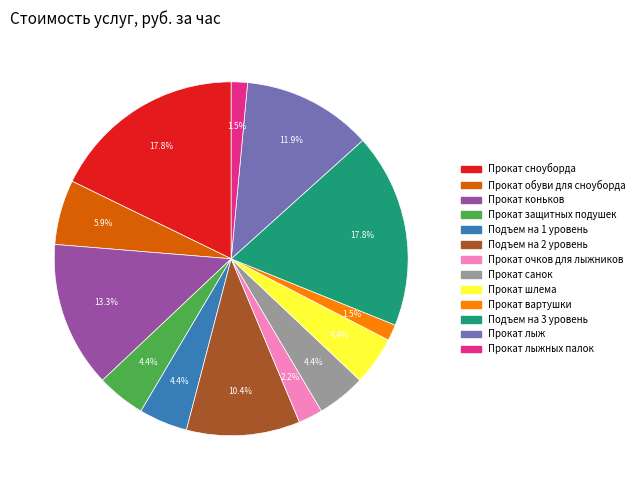

Is there any slice that represents more than half of the pie?

No